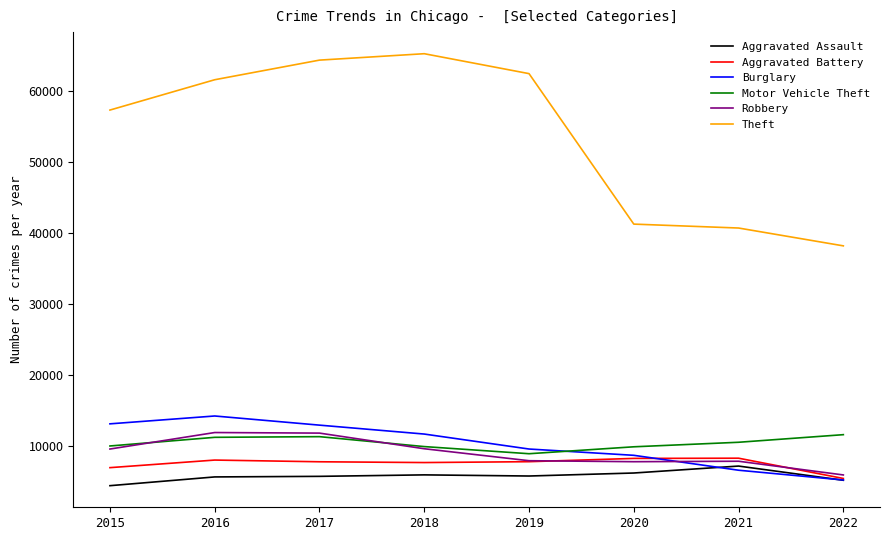

True or false: Motor Vehicle Theft and Theft intersect in this chart.

False